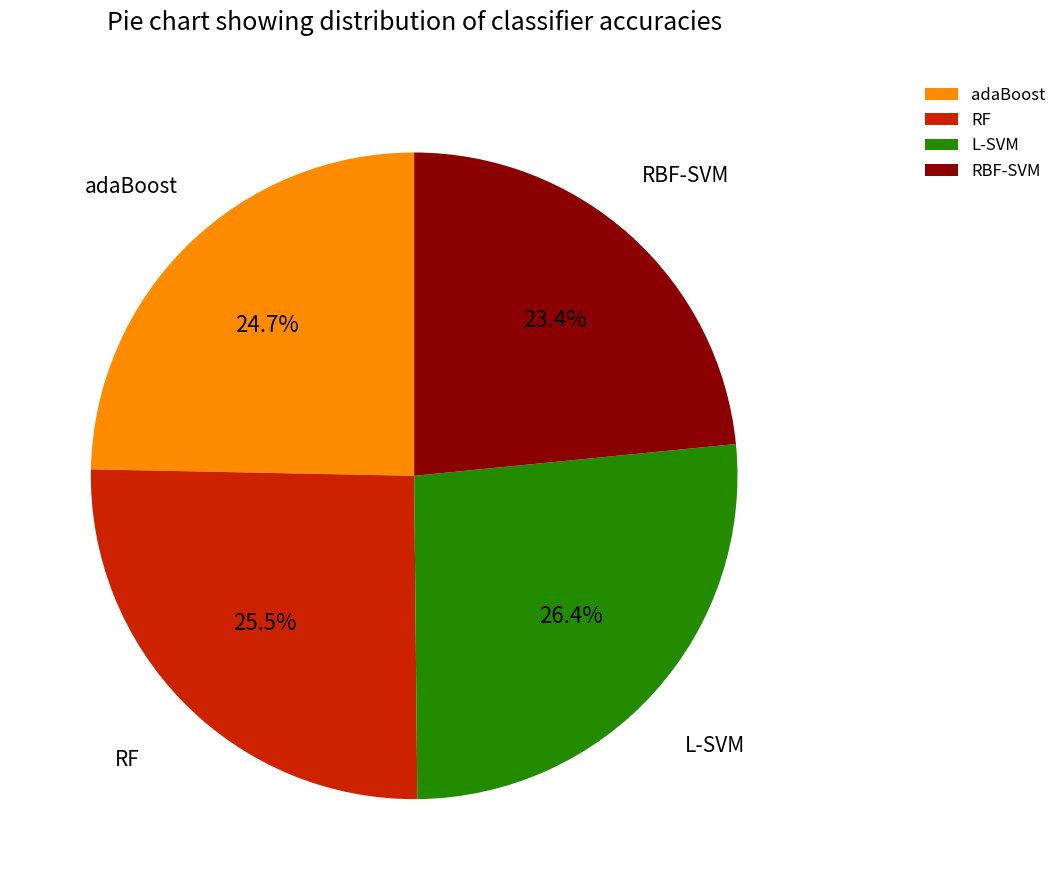

To the nearest percent, what is the difference between the RF and adaBoost slice percentages?

1%